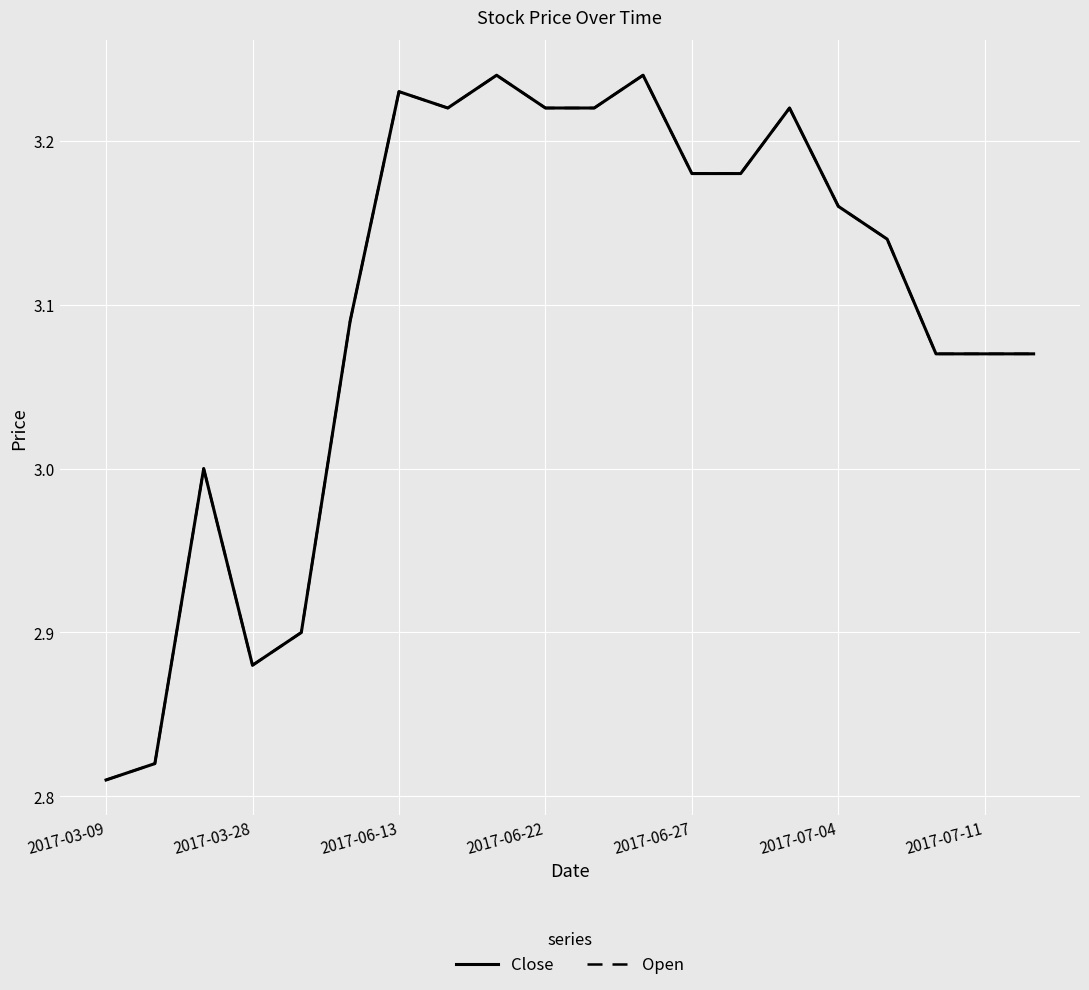

Does the chart display data point markers on the line(s)?

No